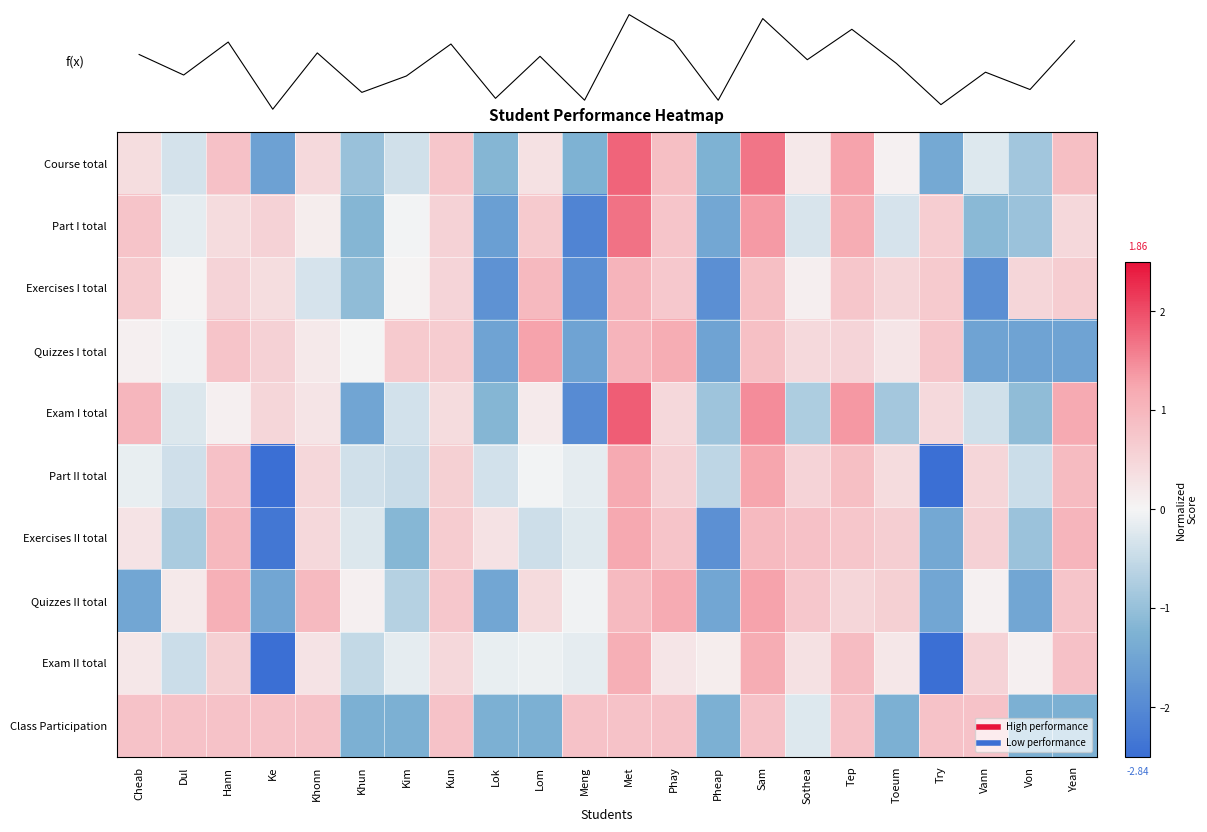

The Class Participation series shows 0.8 at Vann. True or false?

True